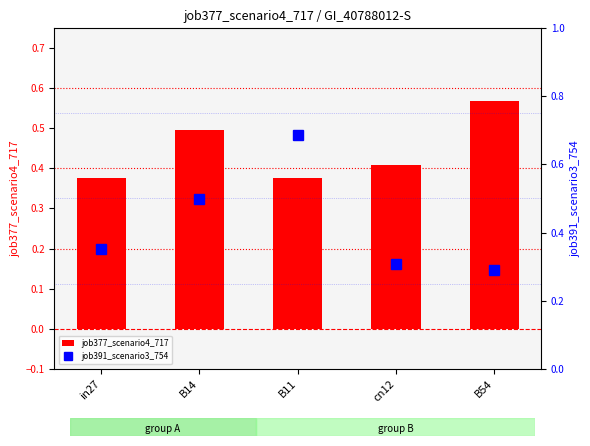

Is the value of job391_scenario3_754 at B11 greater than the value of job377_scenario4_717 at cn12?

Yes